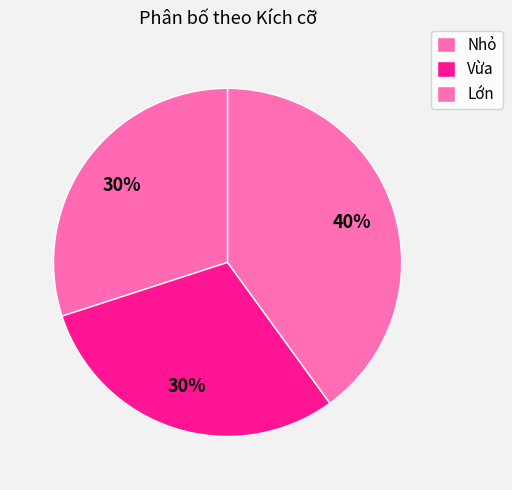

Count the number of slices in the pie.

3